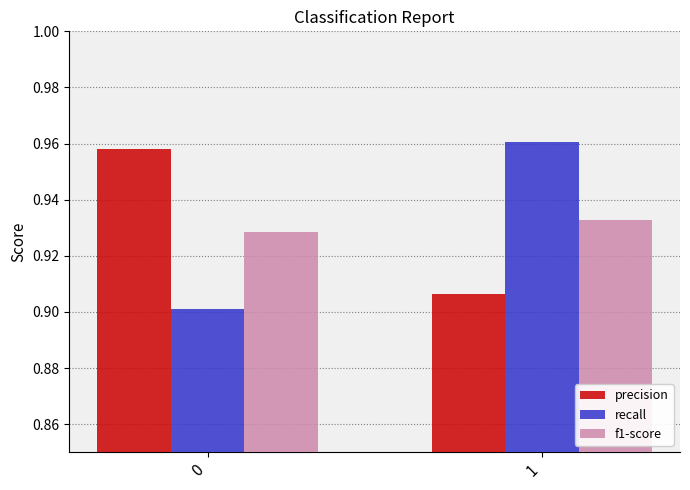

True or false: f1-score has a value of 1.3 at 1.

False